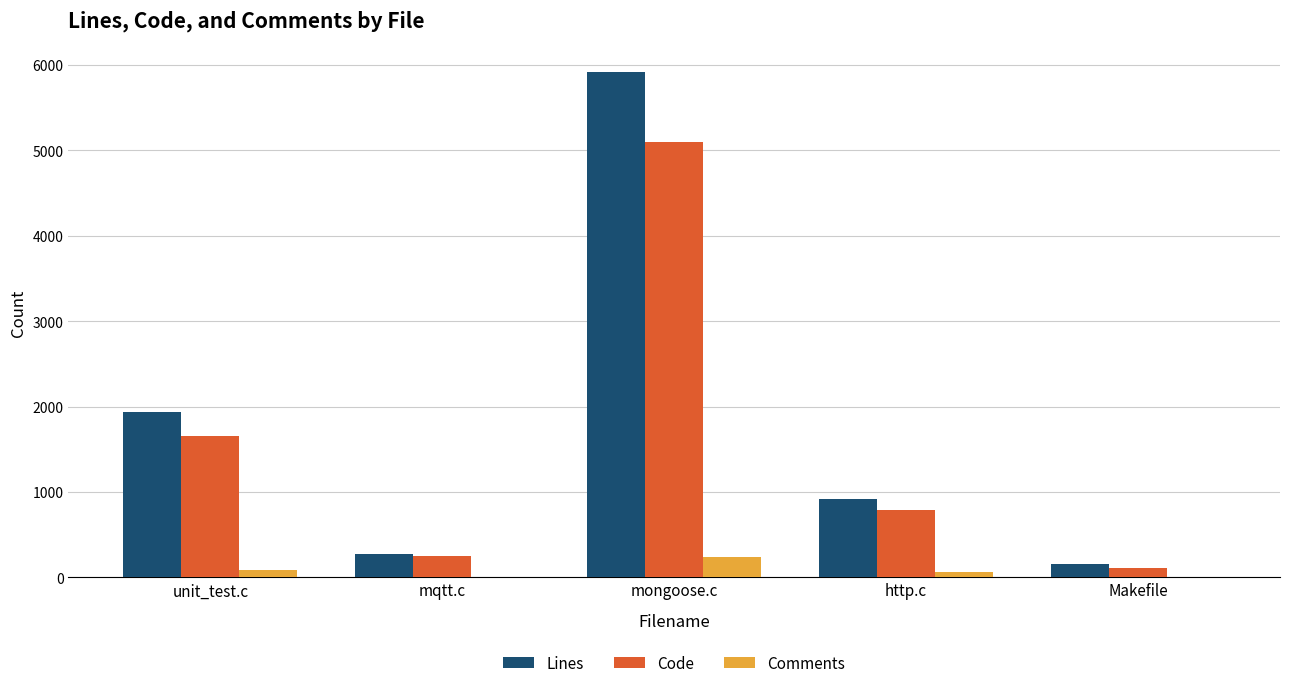

Which series has the largest range (max minus min)?

Lines